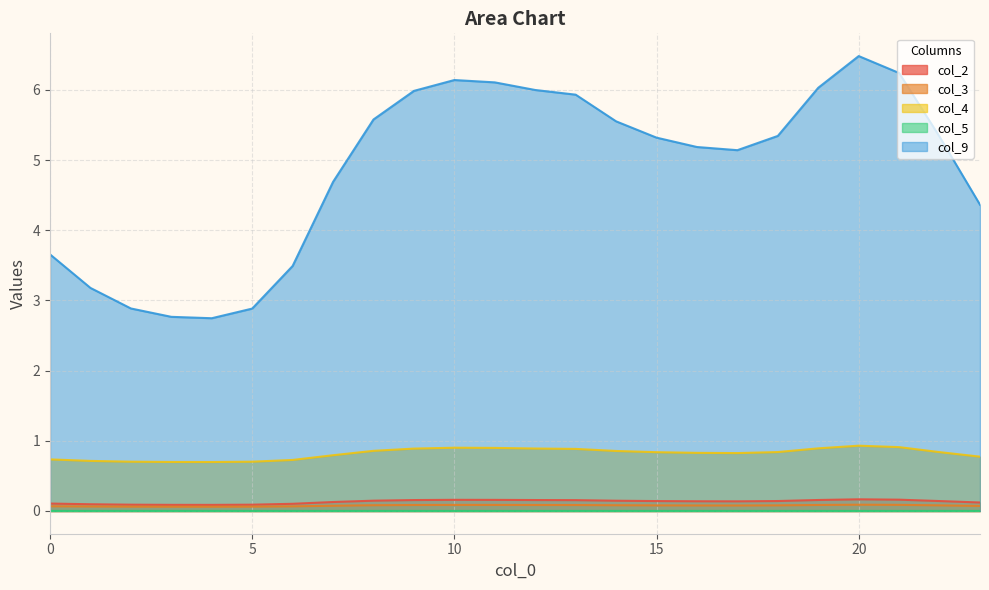

In col_5, how many points are higher than both neighbors (excluding endpoints)?

2